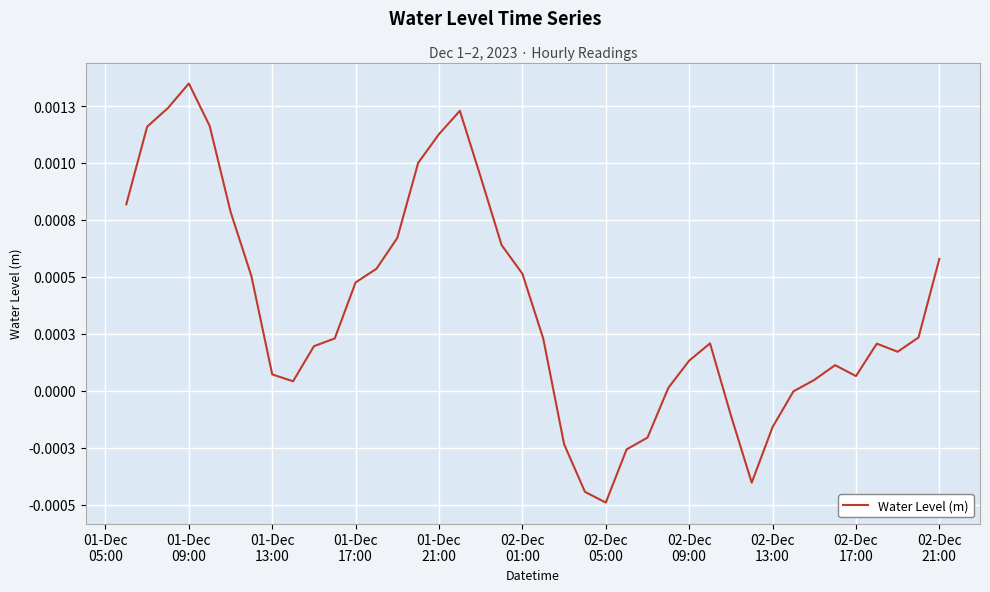

Does the chart have visible grid lines?

Yes